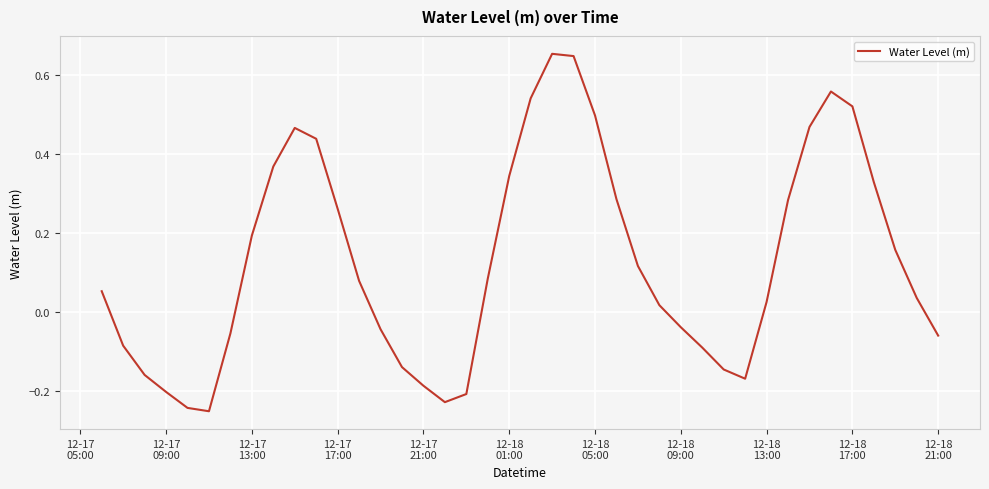

What is the difference between the maximum and minimum values?

0.9